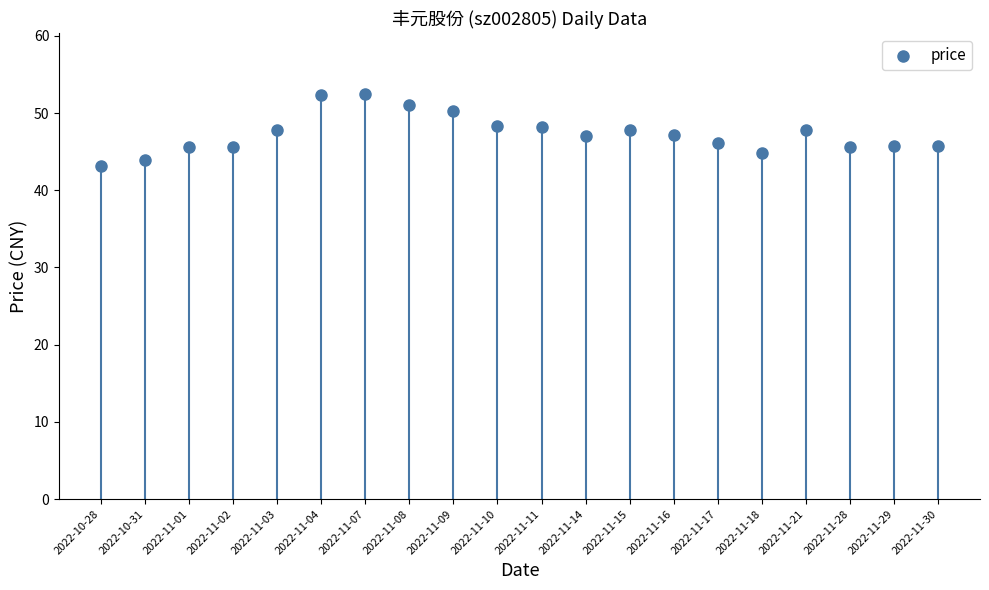

What is the range of Y values (max minus min)?

9.3